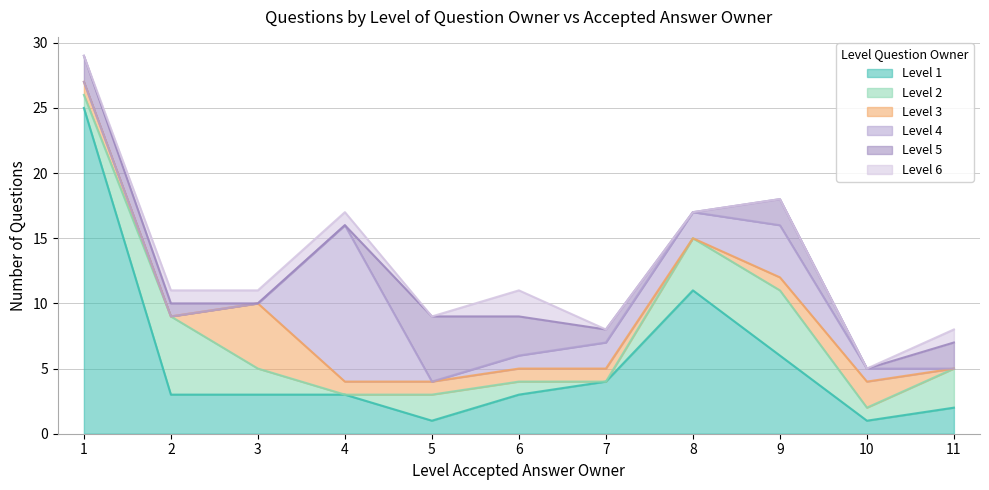

What is the value of the Level 5 point at the 6th from the left?

3